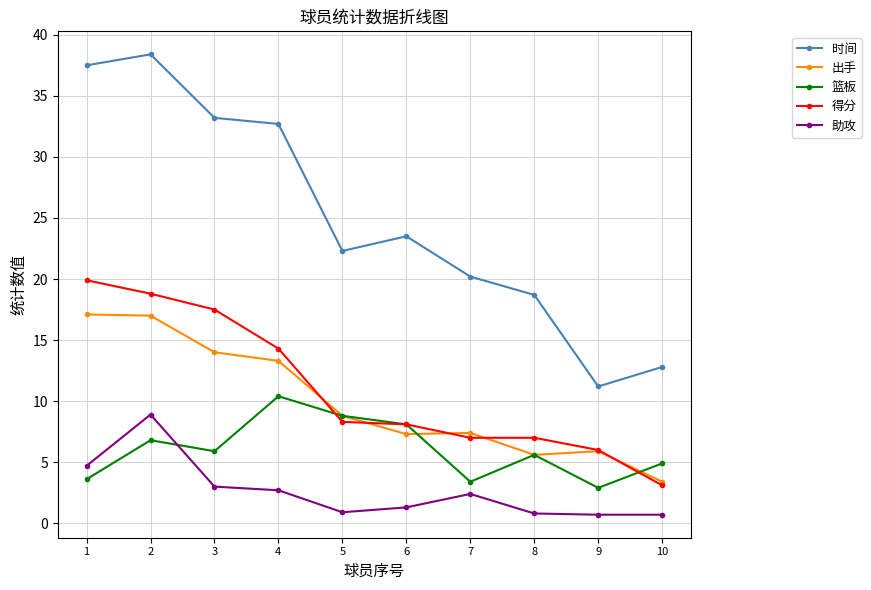

Which series has the largest total across all categories?

时间